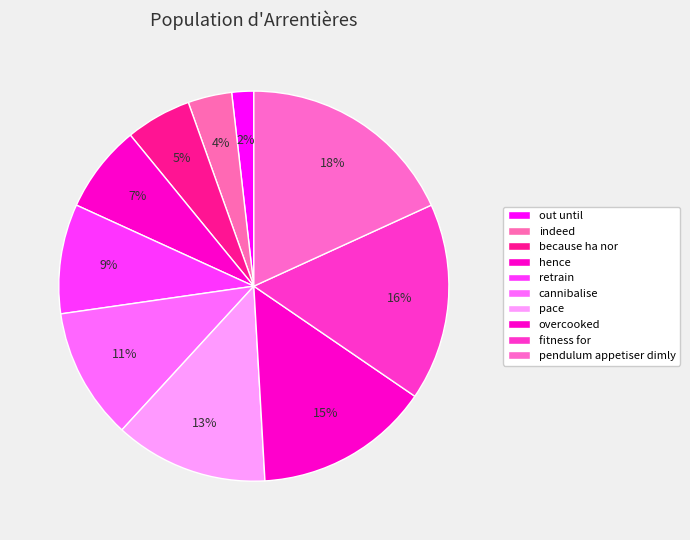

How many segments does this pie chart have?

10